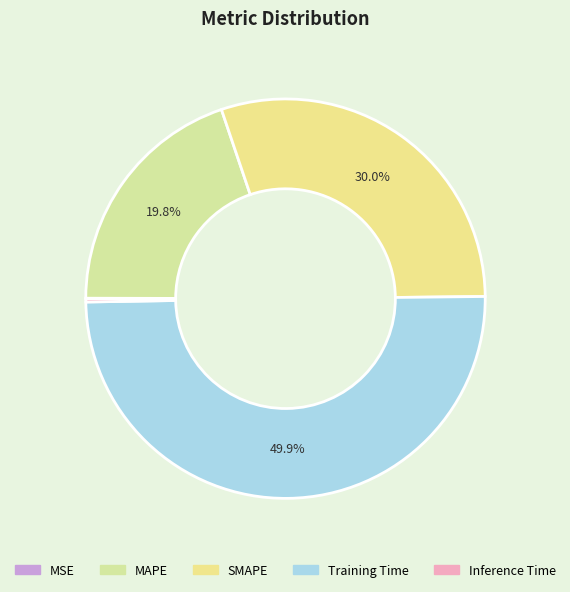

What is the largest slice in the pie chart?

Training Time